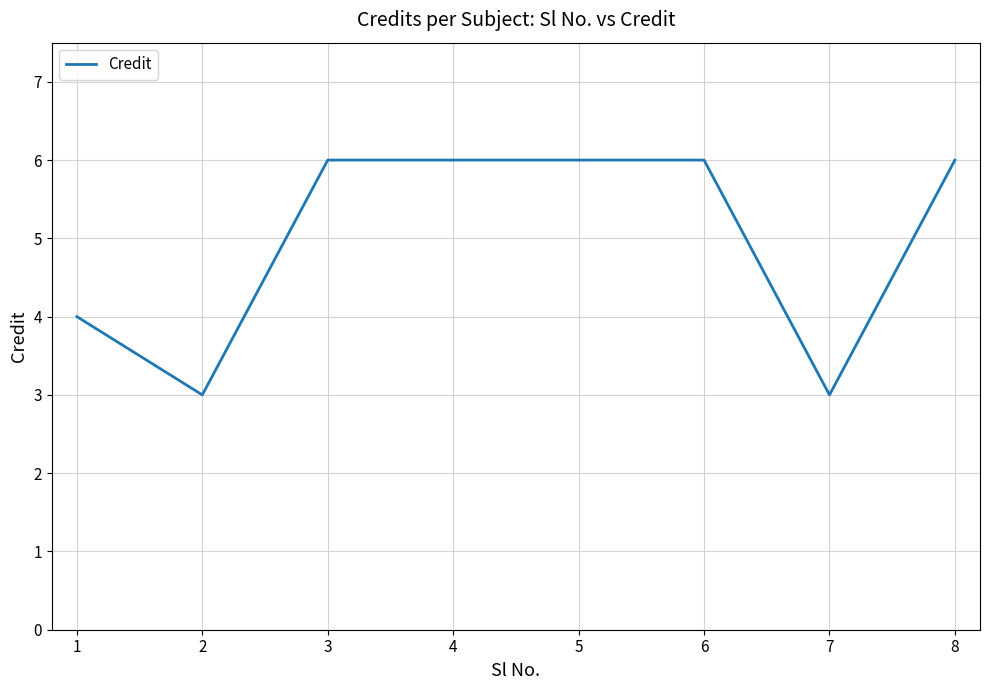

What is the minimum value shown in the chart?

3